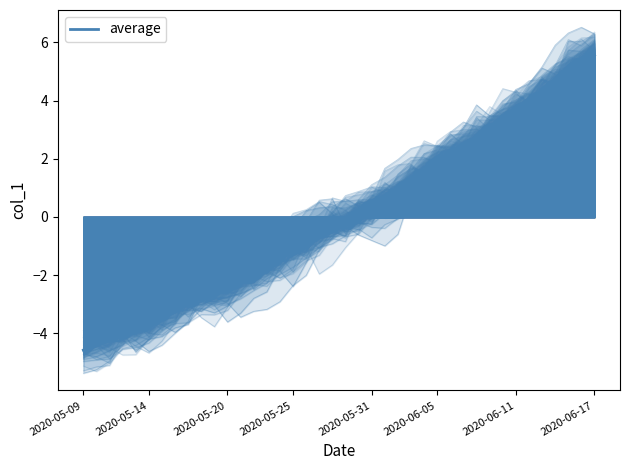

The chart shows a value of -1.0 at 13. True or false?

False